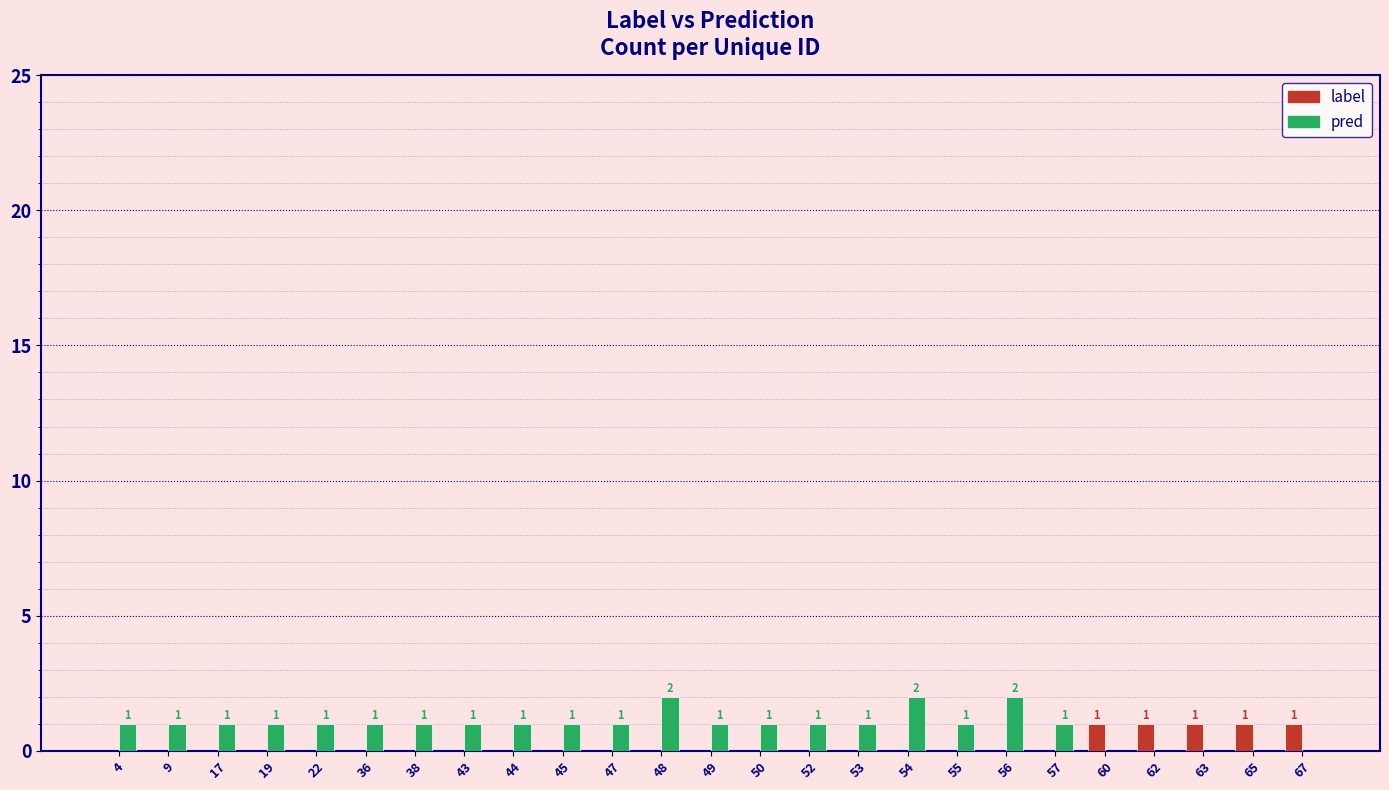

Which series has the largest total across all categories?

pred